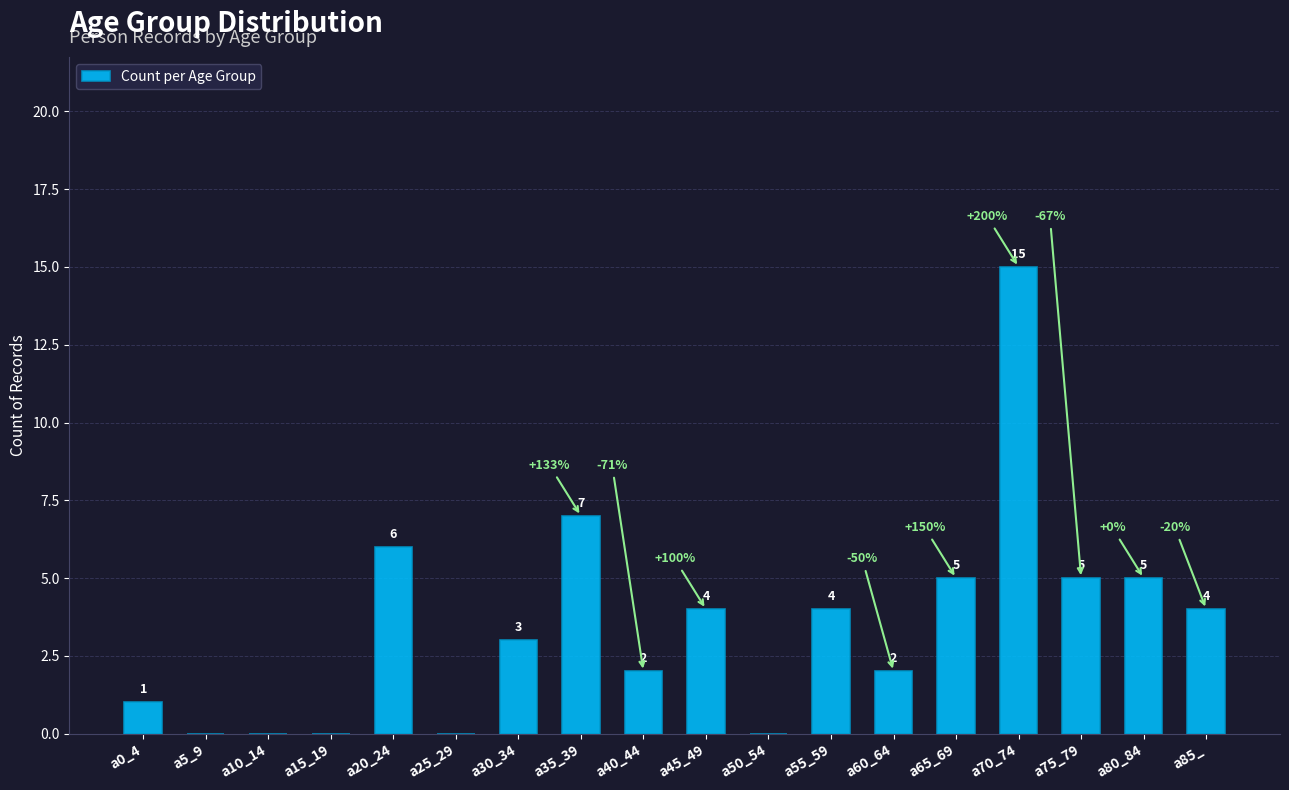

How many categories are shown in the chart?

18